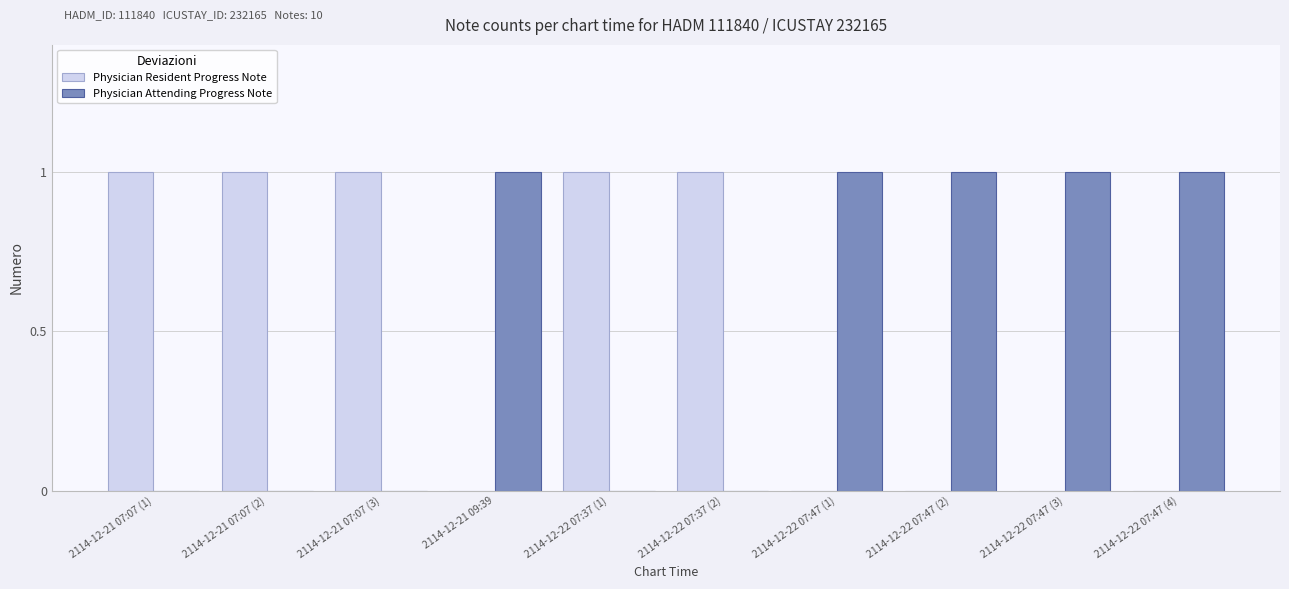

True or false: Physician Attending Progress Note has a value of 1 at 2114-12-21 07:07 (3).

False